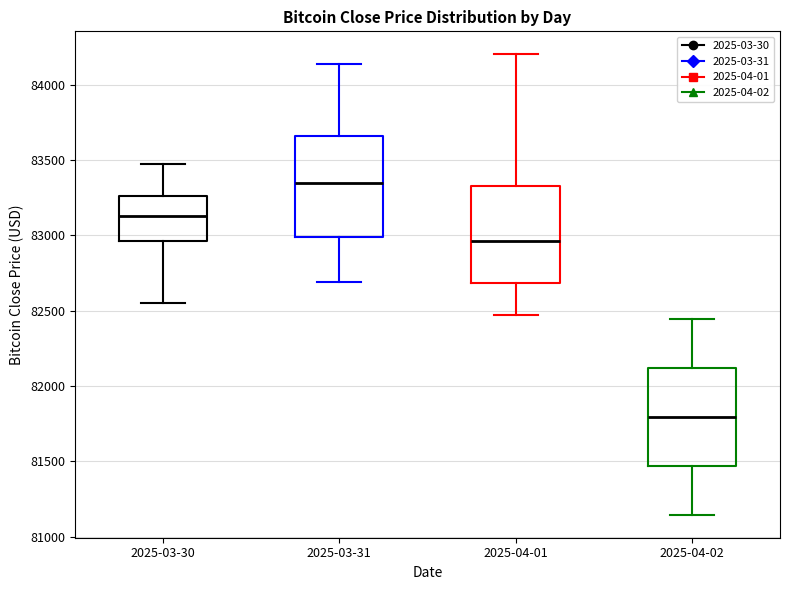

Where does the lower whisker of the box for 2025-03-31 end on the y-axis? The values are not printed on the chart, so give them approximately, as read against the axis.

82700